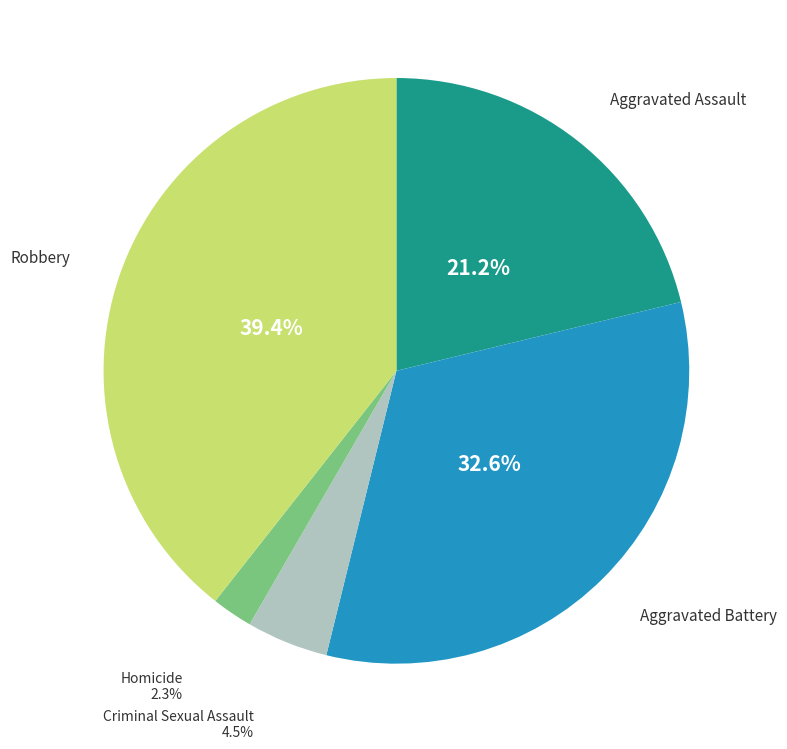

What is the ratio of the value at Aggravated Assault to the value at Criminal Sexual Assault?

4.7